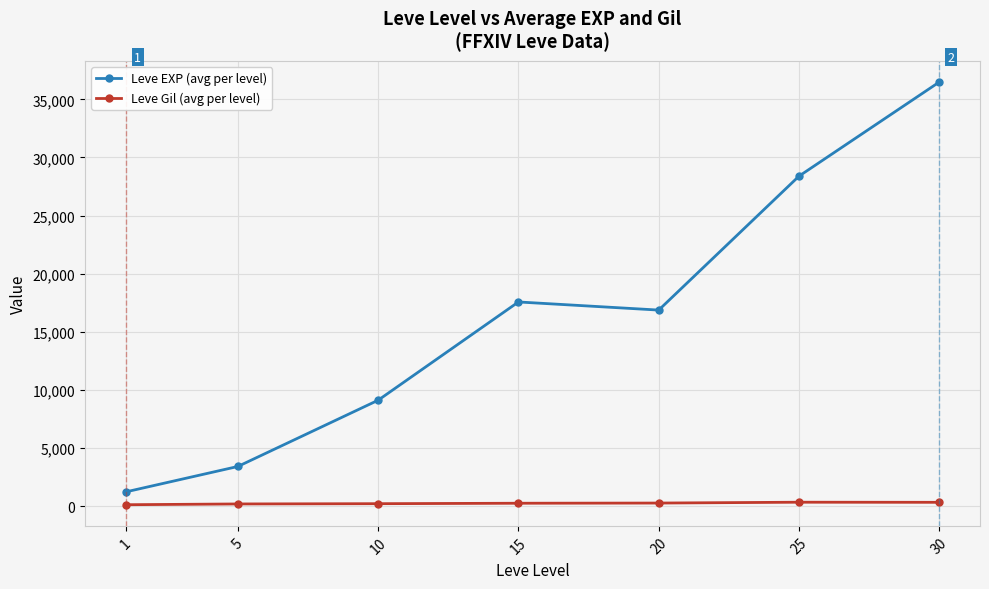

What is the average value of the Leve EXP (avg per level) series?

16148.5